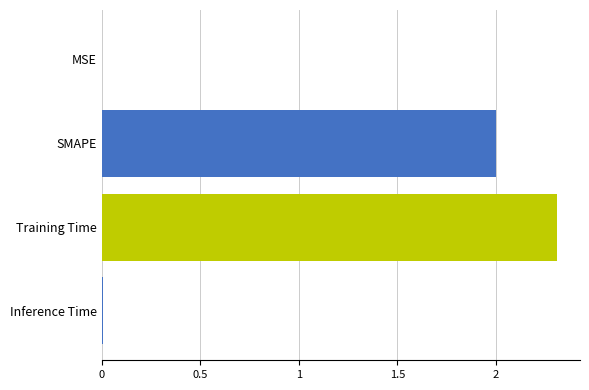

Are the bars horizontal?

Yes